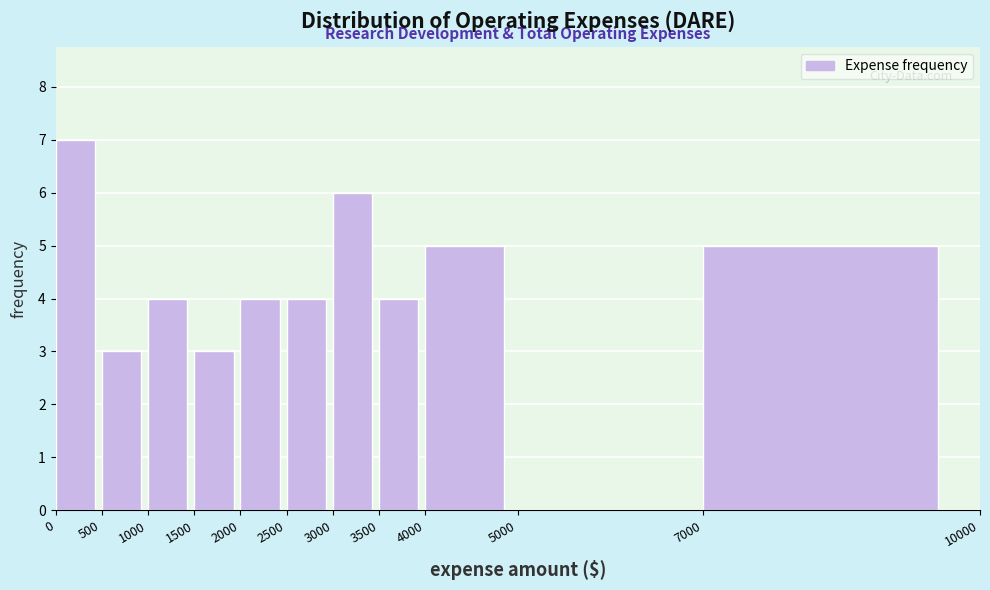

Reading left to right, list every bar in this chart as the range it spans on the x-axis followed by its height. The values are not printed on the chart, so give them approximately, as read against the axis.

0 to 500: 7
500 to 1000: 3
1000 to 1500: 4
1500 to 2000: 3
2000 to 2500: 4
2500 to 3000: 4
3000 to 3500: 6
3500 to 4000: 4
4000 to 5000: 5
5000 to 7000: 0
7000 to 10000: 5